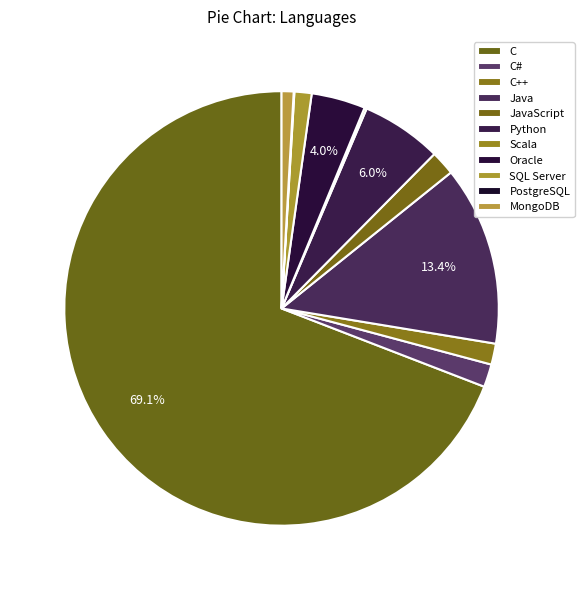

To the nearest percent, what is the average slice percentage?

9%